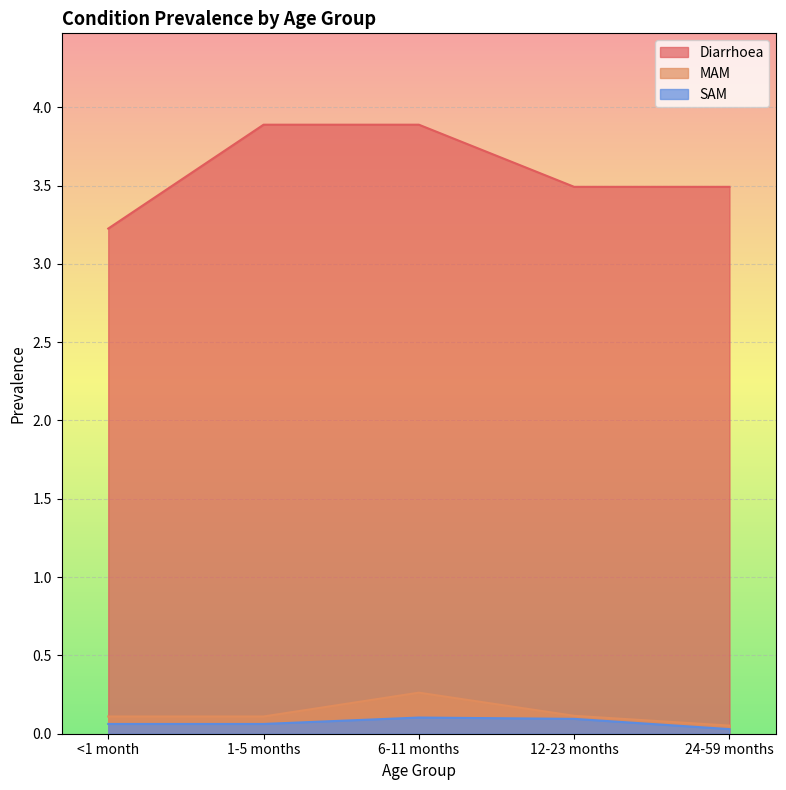

The SAM series shows 0.1 at <1 month. True or false?

True